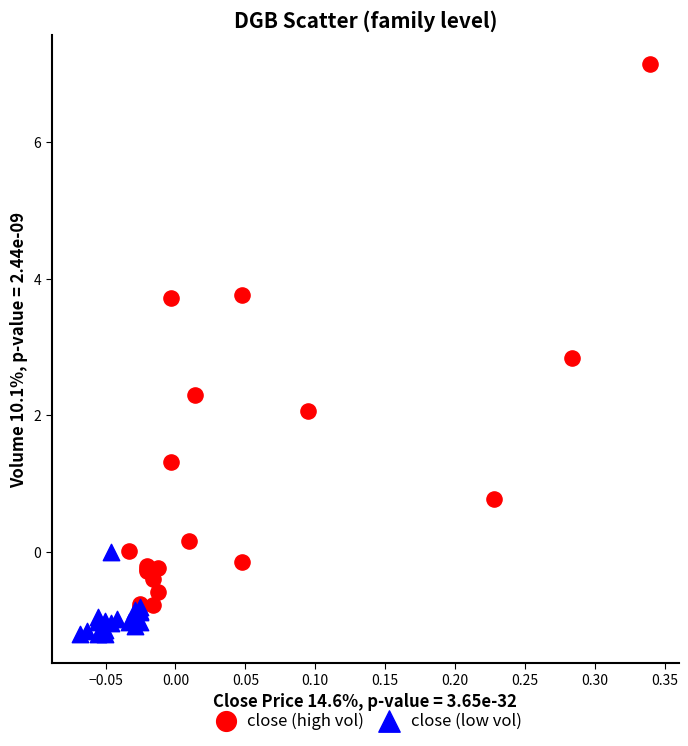

Which series contains the lowest Y value?

close (low vol)